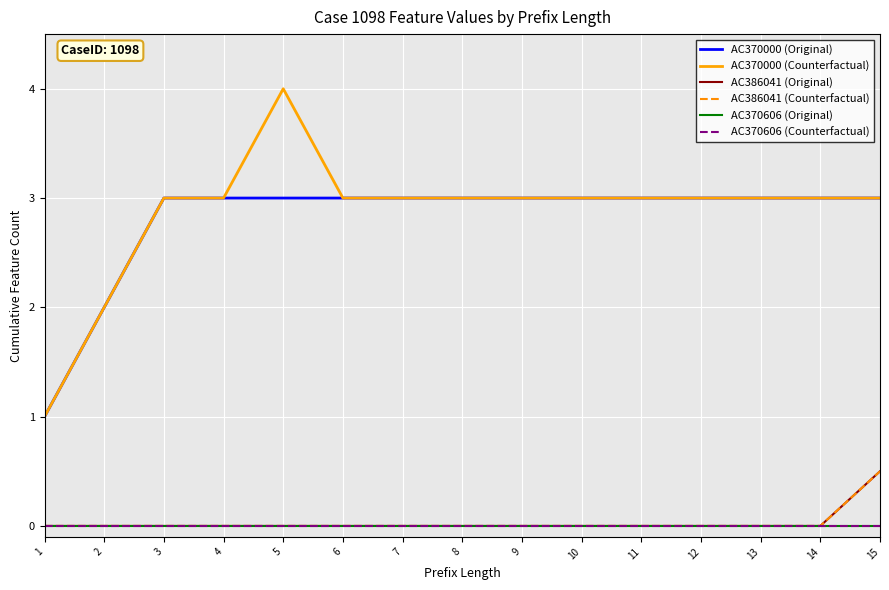

Is this an area chart (filled region under the line)?

No